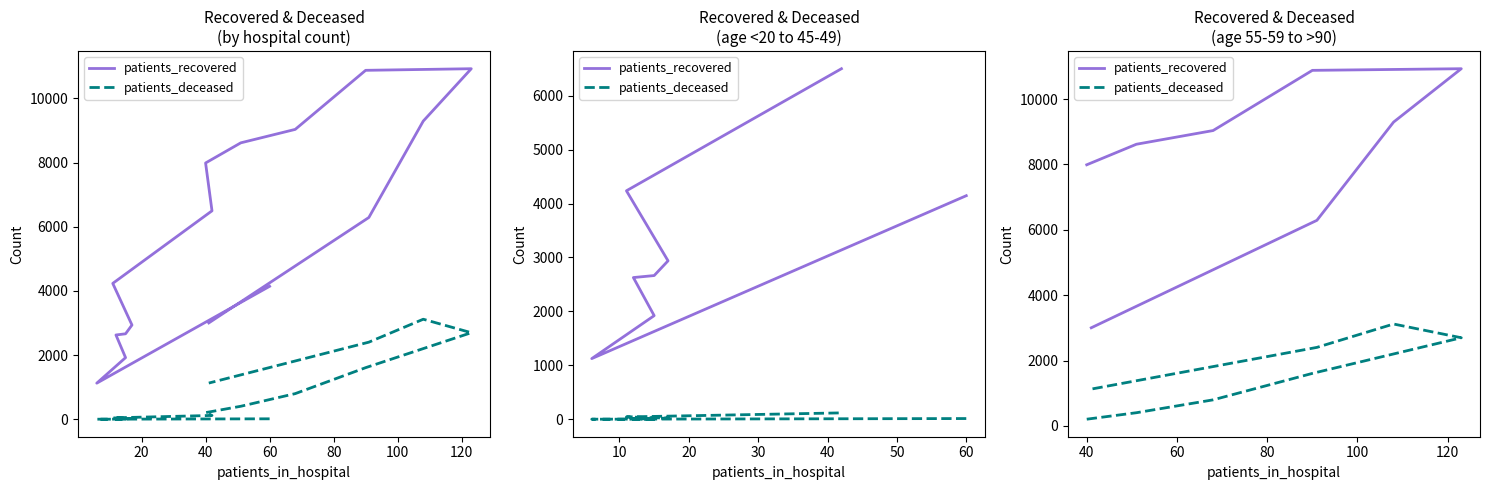

The patients_deceased series shows 443 at 60. True or false?

False